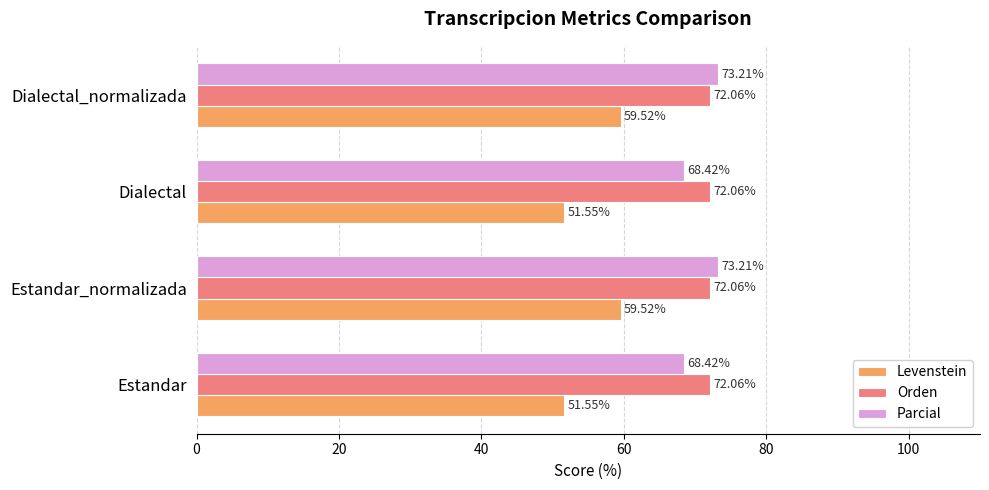

What is the total value across all series at Estandar?

192.0